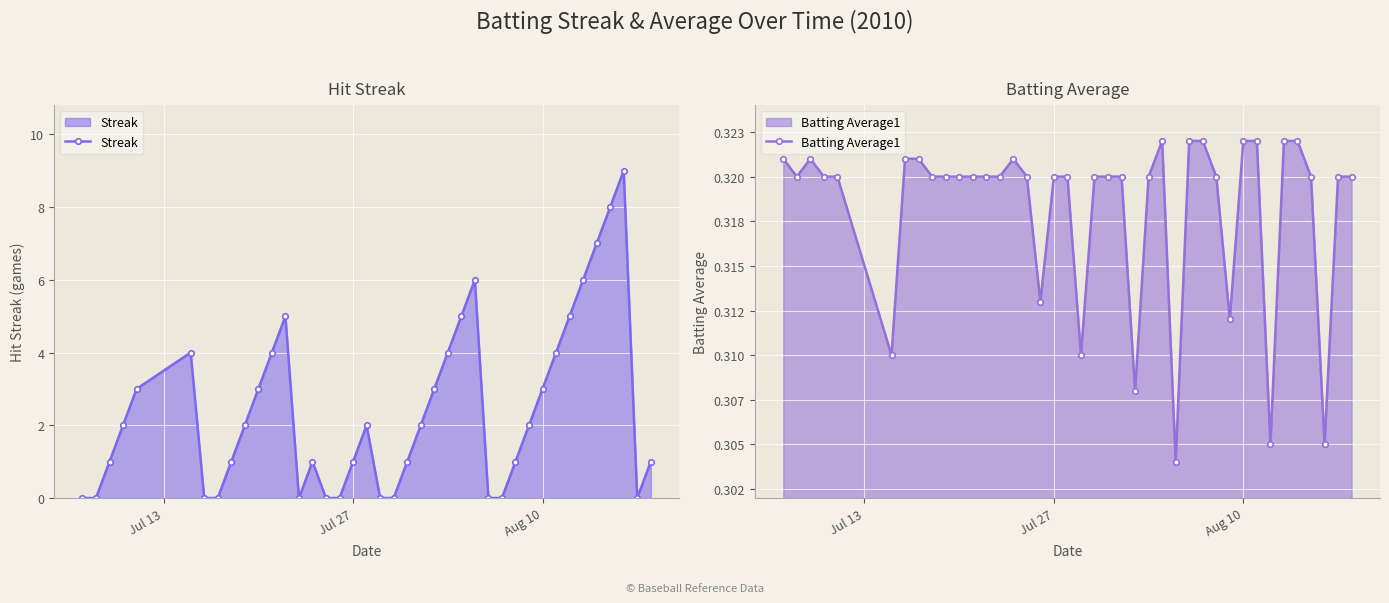

How many data points does each series have?

40